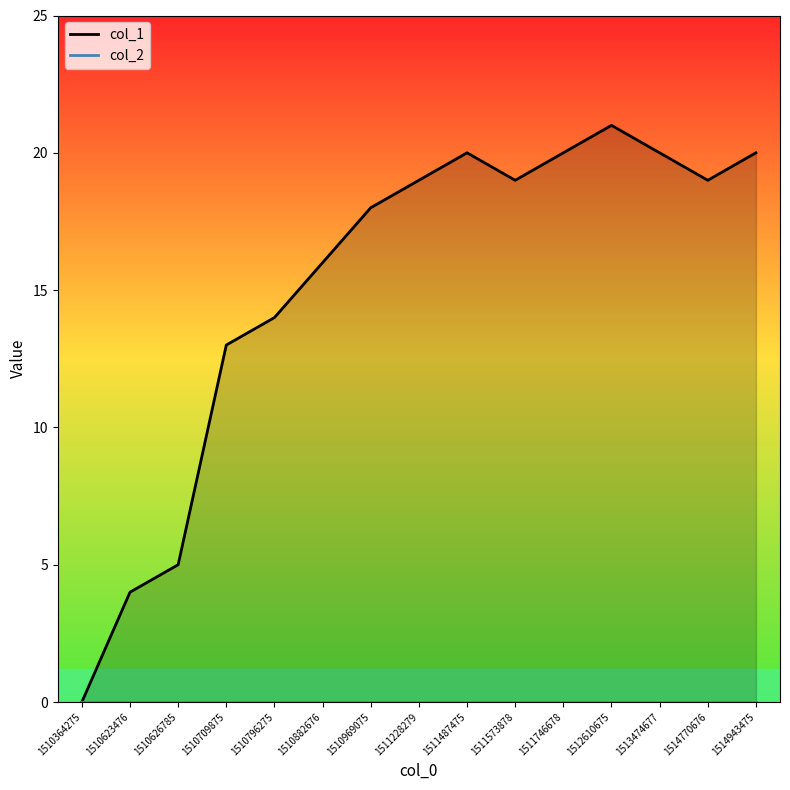

How many interior local valleys (lower than both neighbors) does the data have?

2